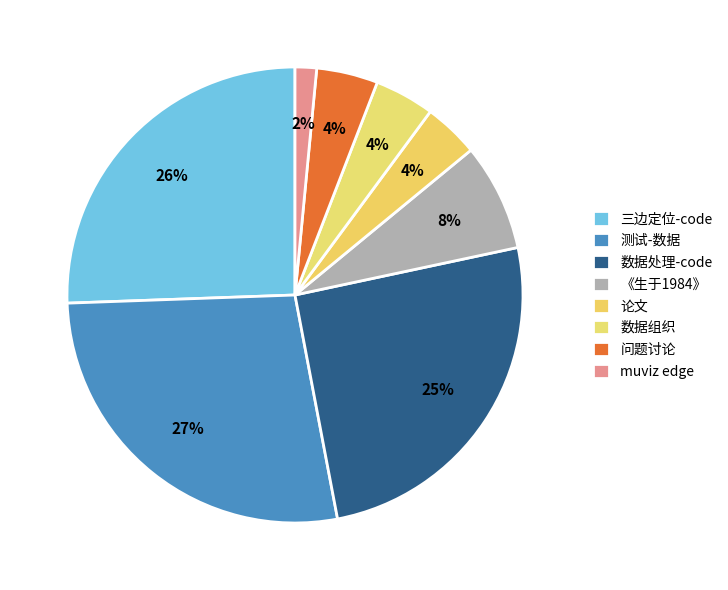

Which category has the smallest portion of the pie?

muviz edge